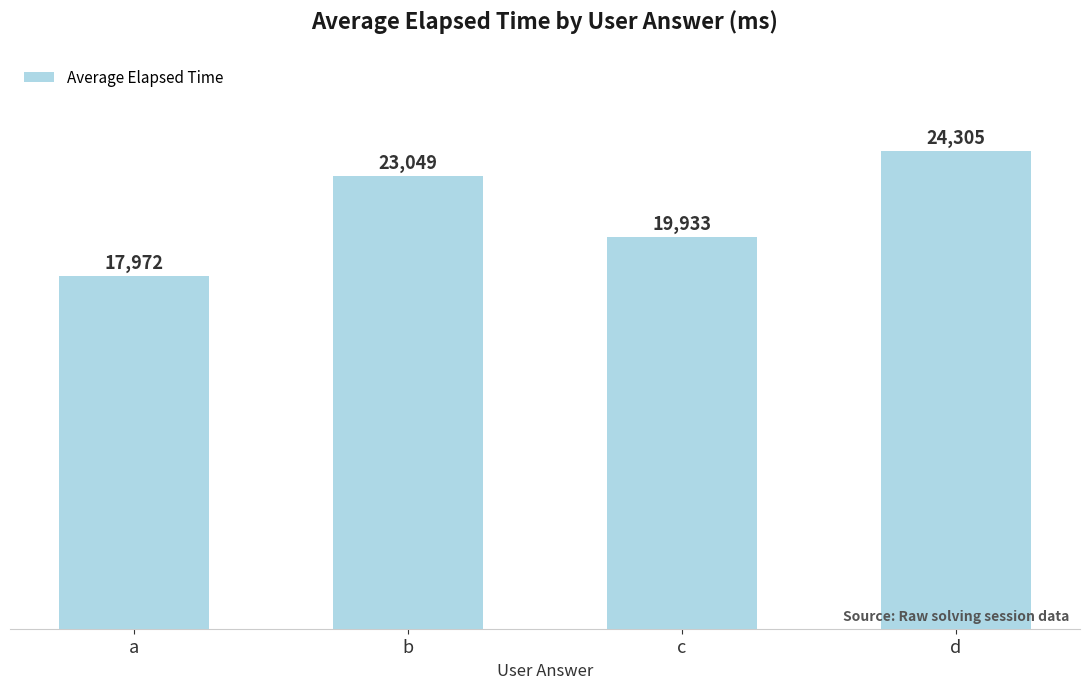

What is the value of the 2nd bar from the left?

23048.8